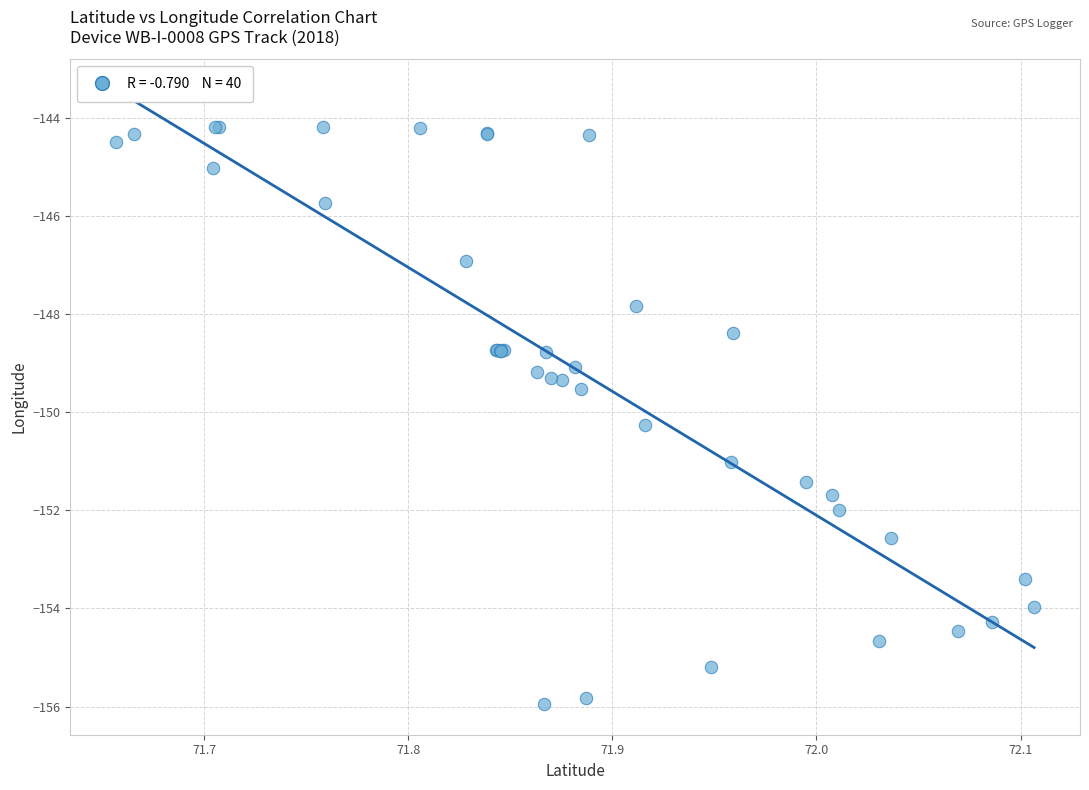

What Y value in the scatter plot is closest to -150?

-150.3